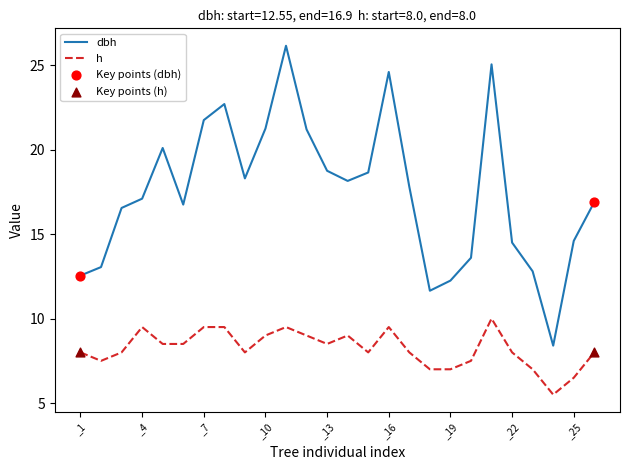

At how many categories does at least one series exceed 22?

4